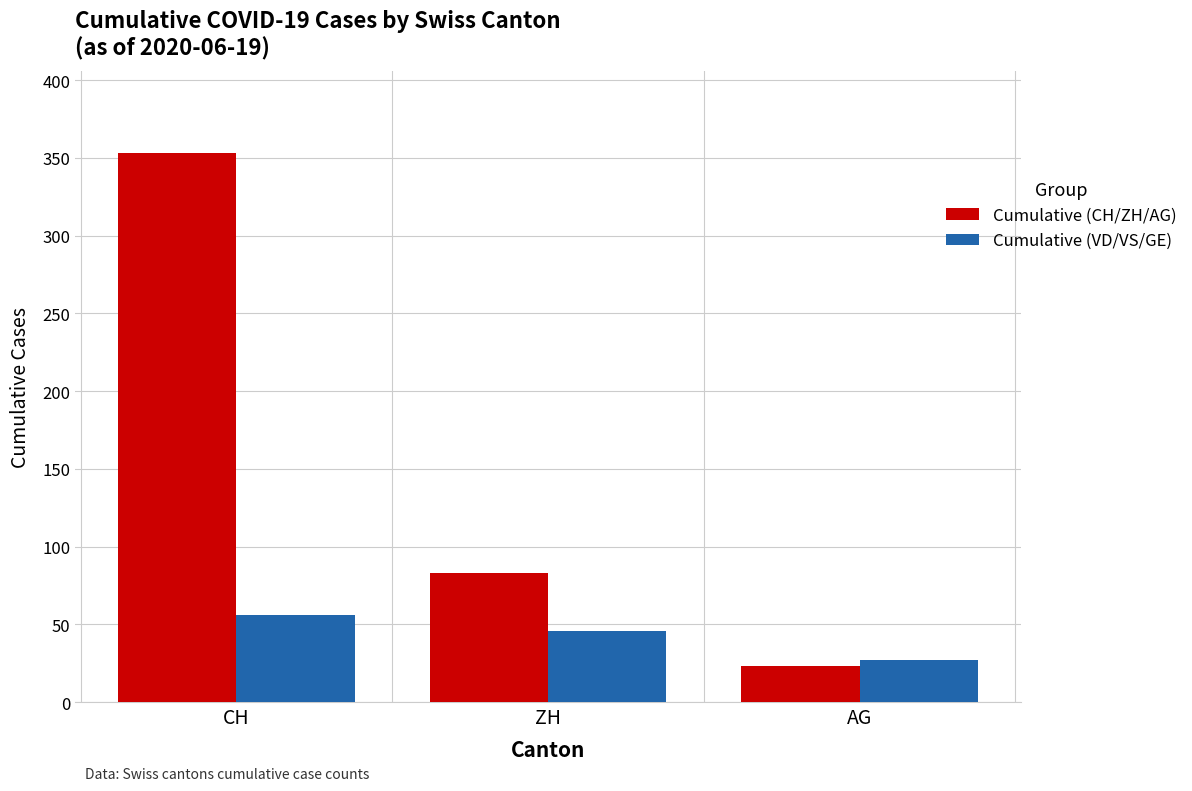

How many bars are there in total?

6